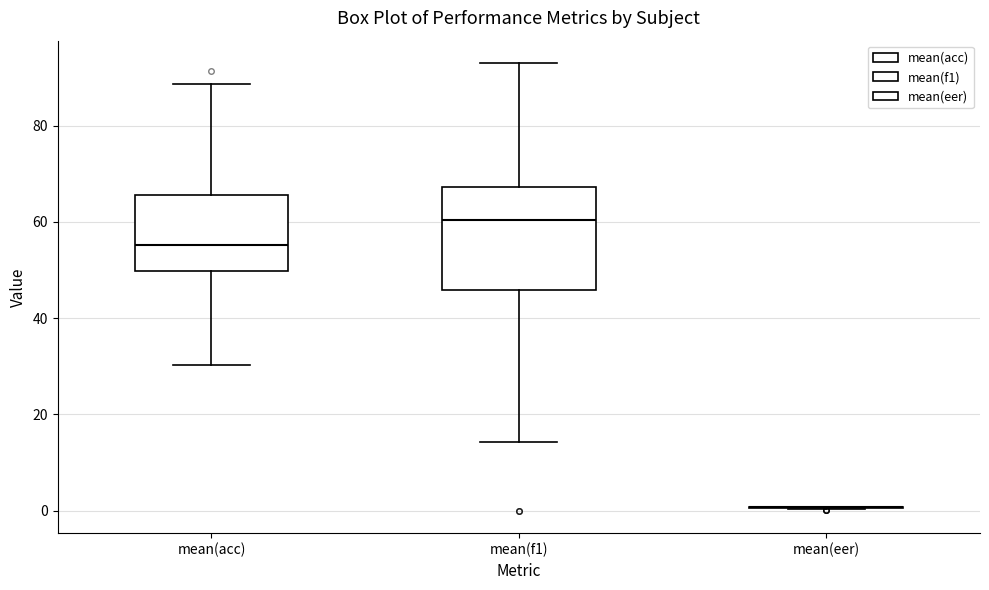

Comparing the boxes themselves (not the whiskers), which one is the tallest?

mean(f1)